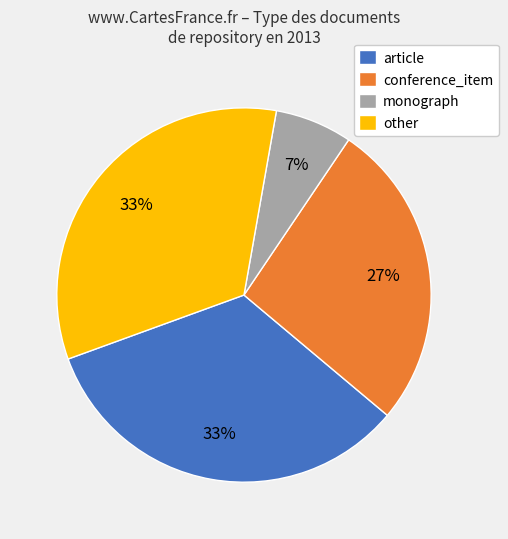

Do monograph and article together represent more than half of the pie?

No